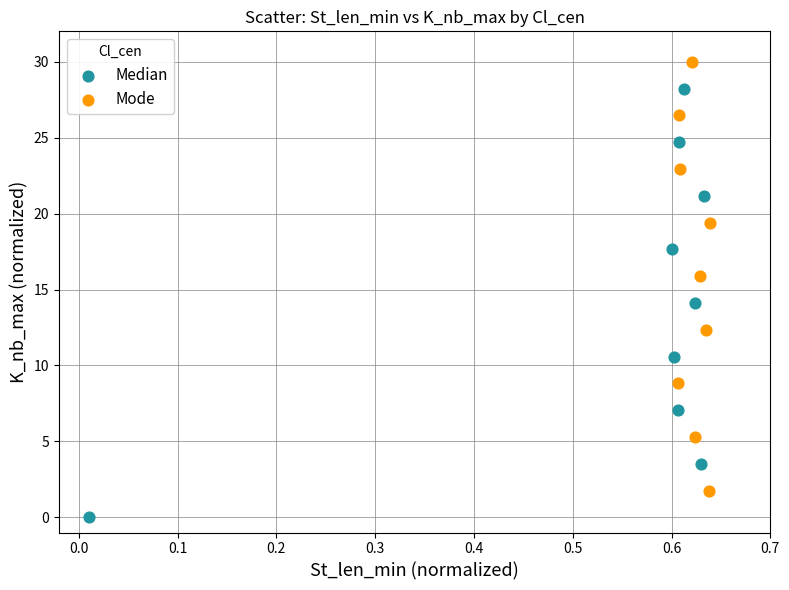

What are all the series names shown in the legend?

Median, Mode